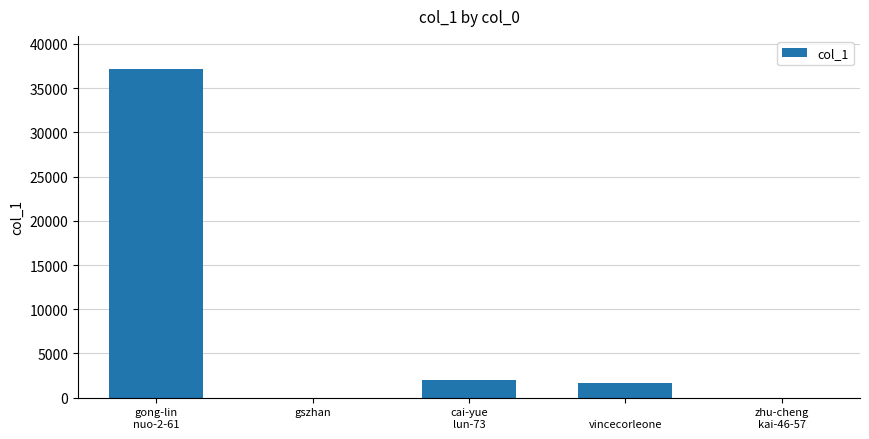

Reading left to right, list all the values displayed in this chart.

37194	8	2037	1612	8